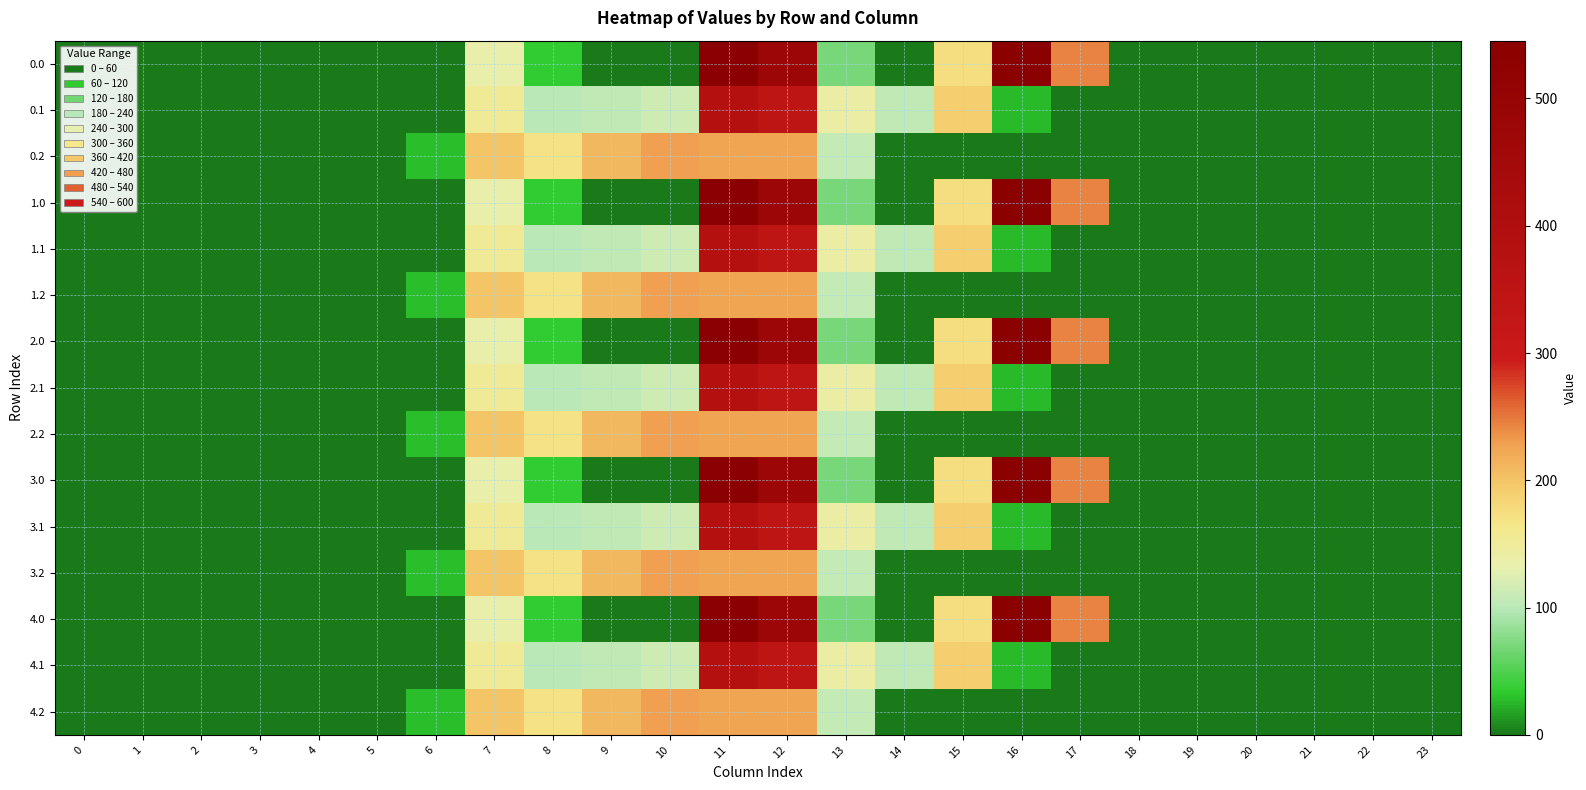

Which has a higher value, 20 or 19?

20